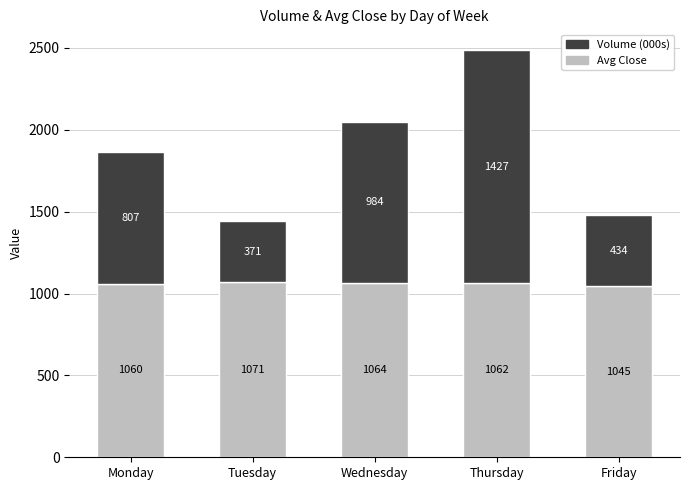

Rank the categories by Avg Close value from lowest to highest.

Friday, Monday, Thursday, Wednesday, Tuesday